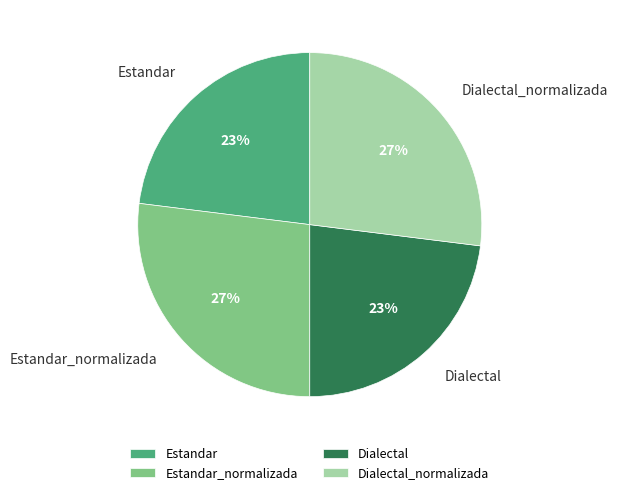

Is Dialectal_normalizada the majority of the pie?

No